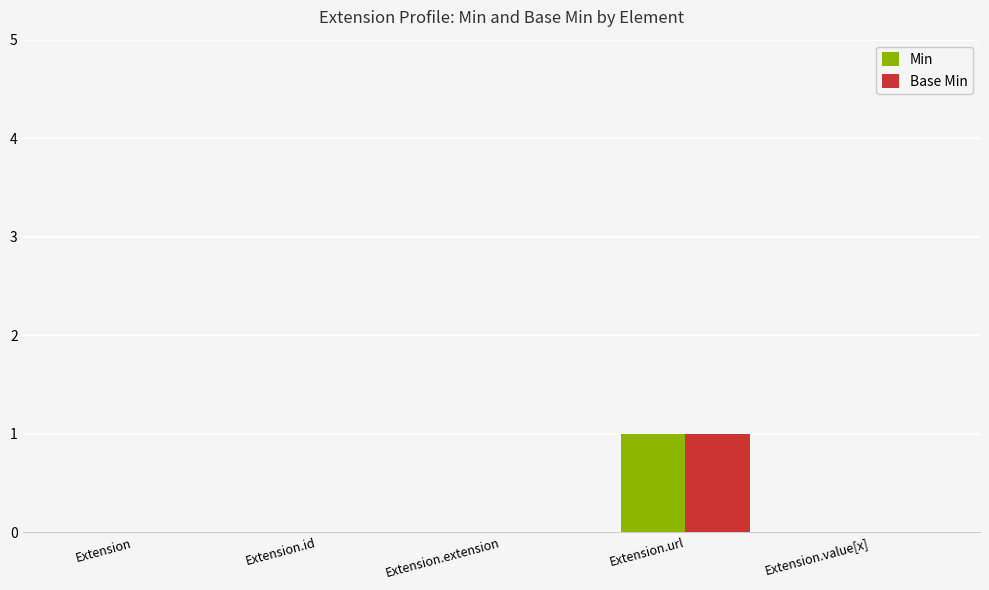

The value of Base Min at Extension.value[x] is 1. True or false?

False